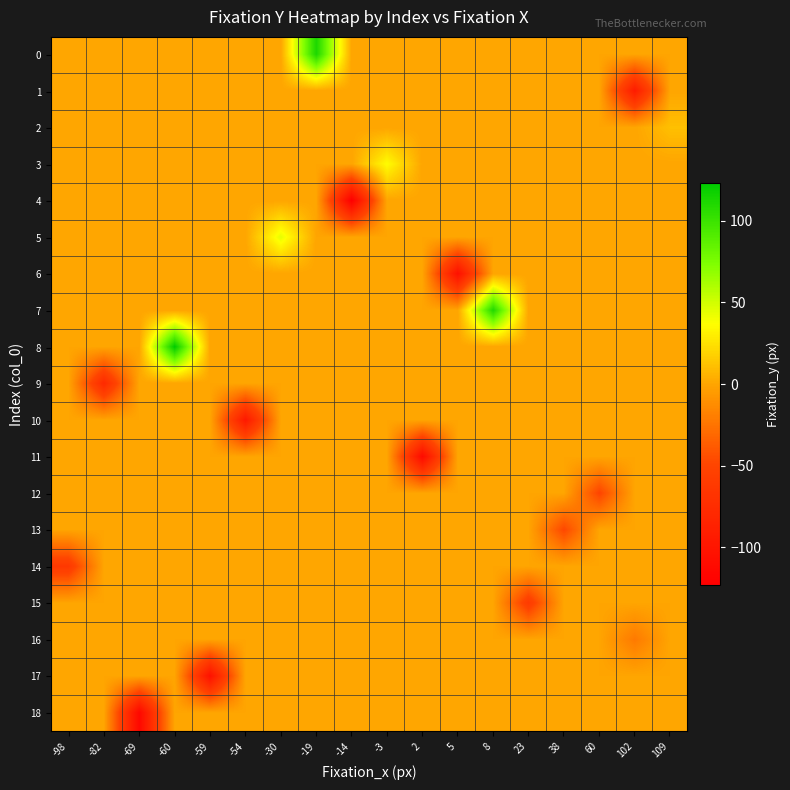

Which series changed the most between -69 and -19?

18